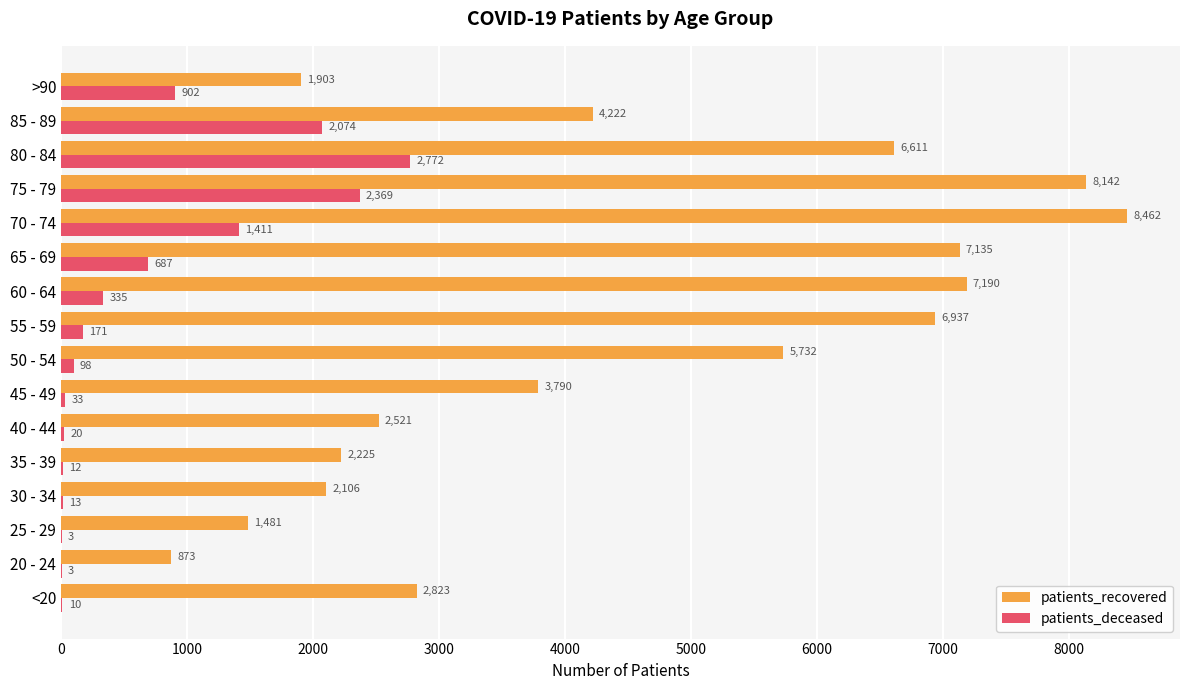

Where is patients_recovered nearest to the value 4667?

85 - 89